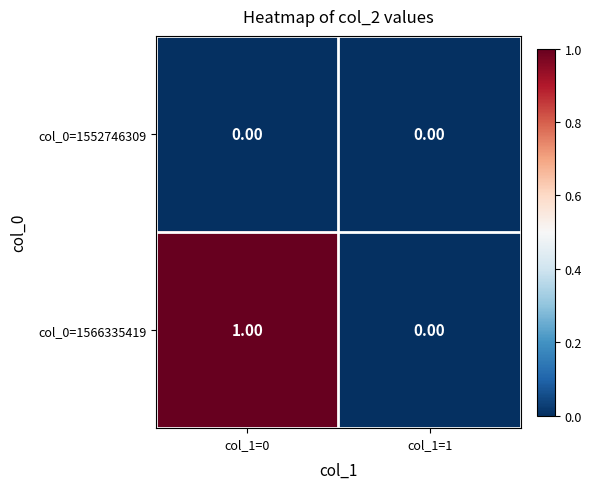

Between col_1=0 and col_1=1, which series saw the biggest shift?

col_0=1566335419